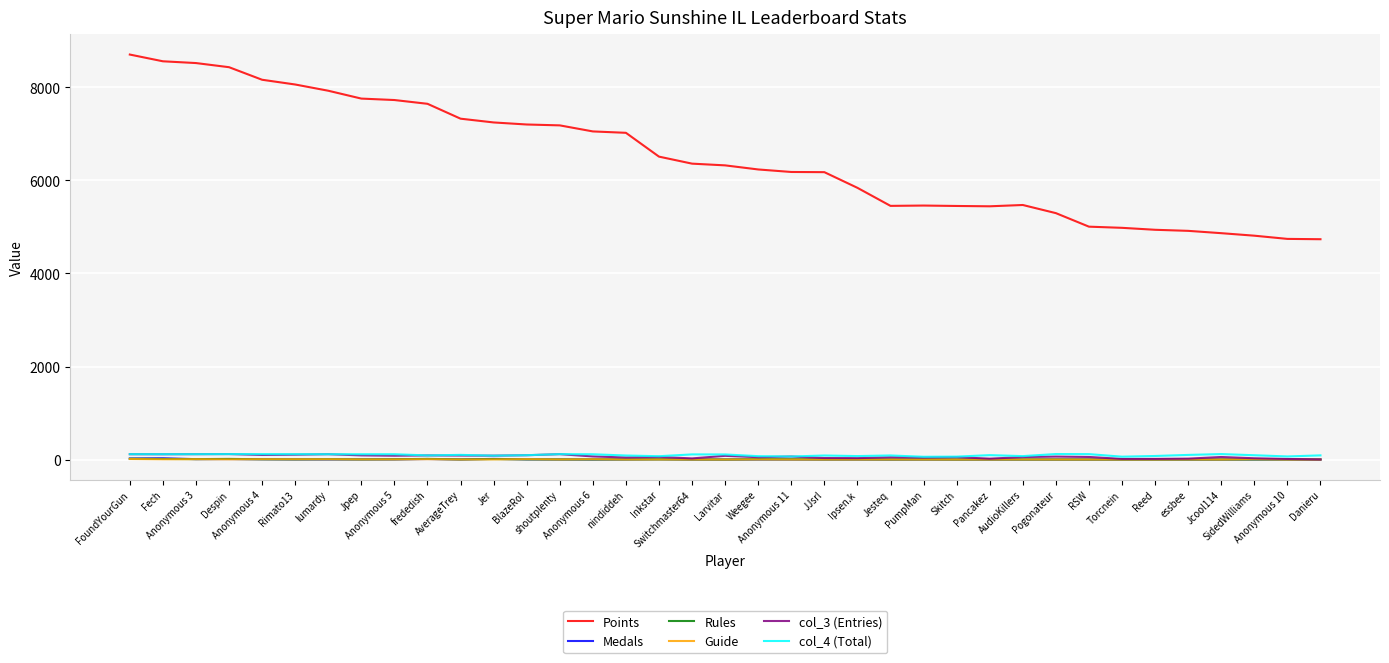

Which series changed the most between nindiddeh and Switchmaster64?

Points